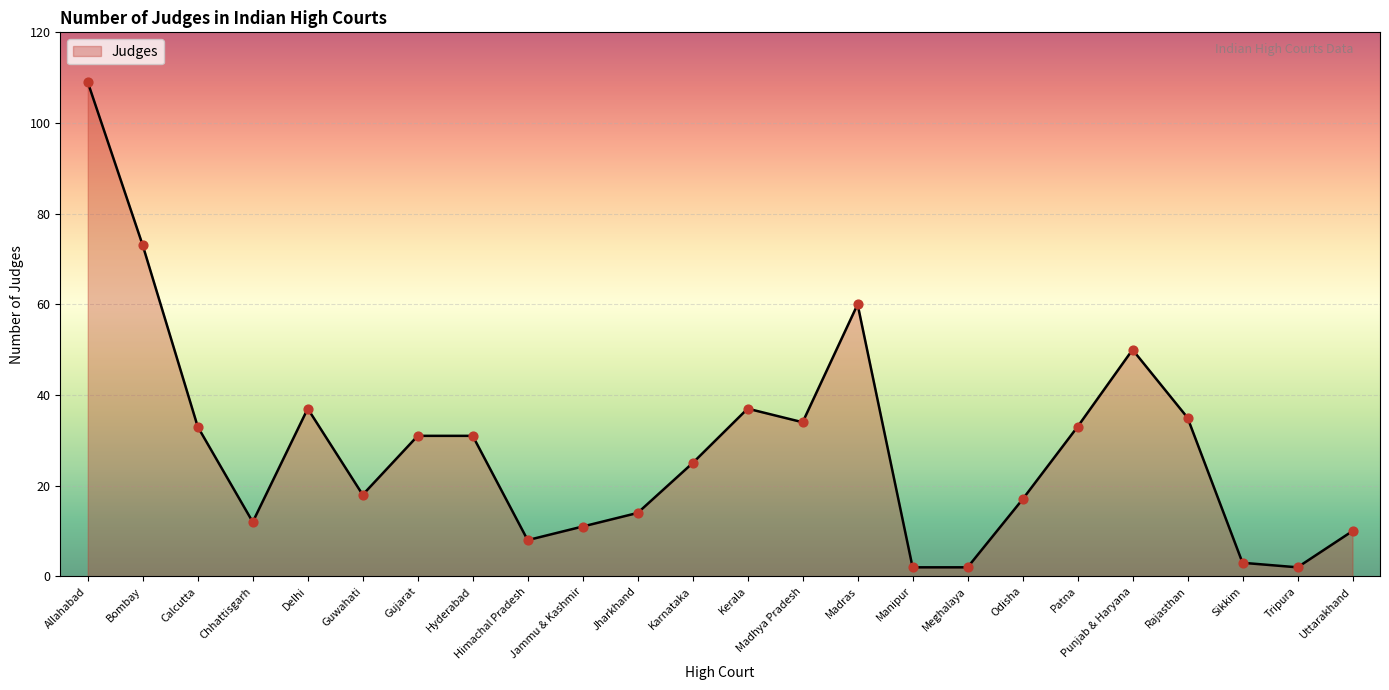

Which has a higher value, Odisha or Madras?

Madras